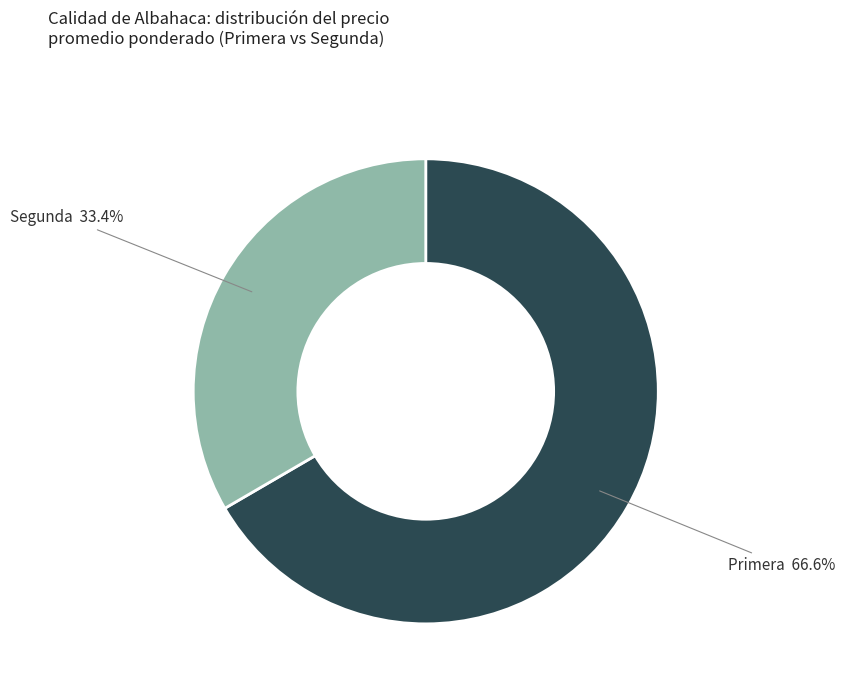

Does any single category account for the majority?

Yes